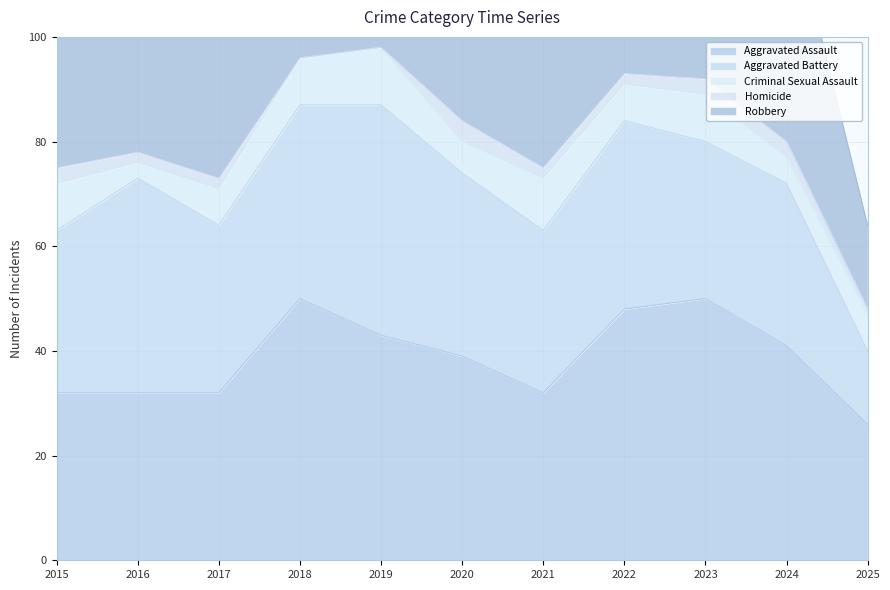

What is the difference between the maximum and minimum values in the Aggravated Assault series?

24